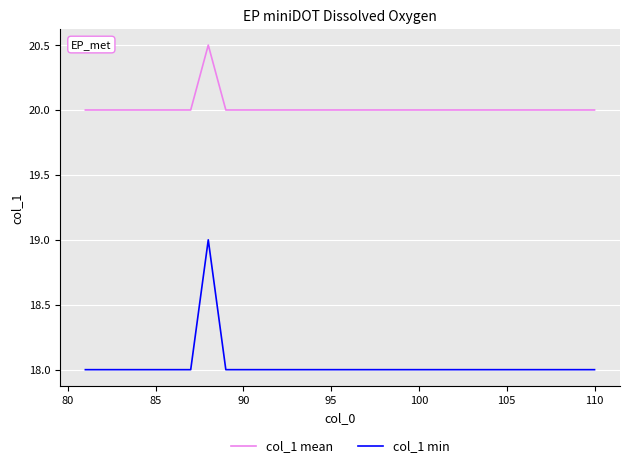

Which series has the widest spread of values?

col_1 min